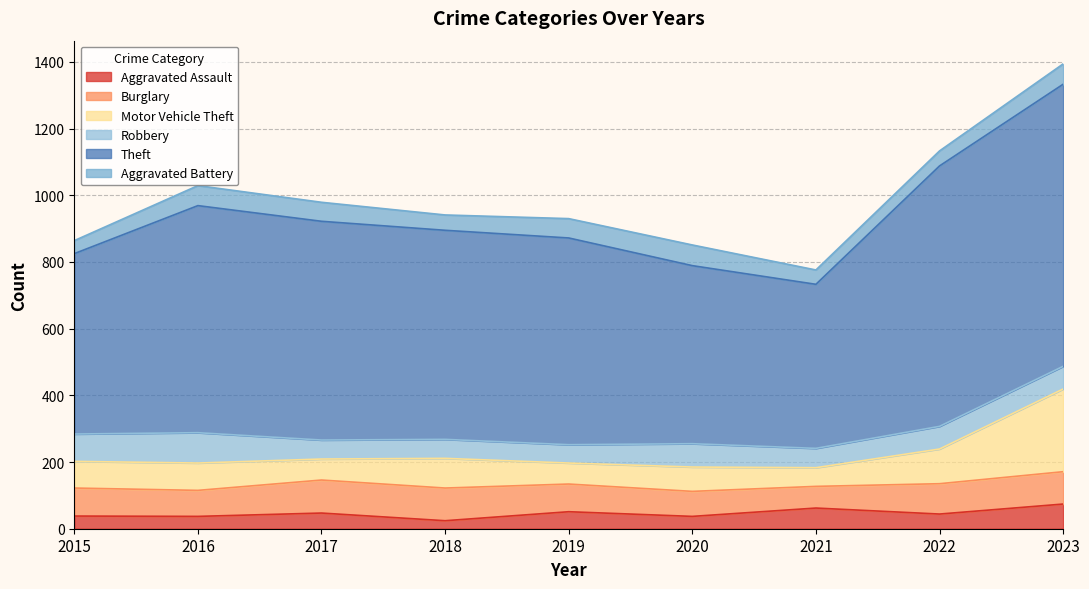

True or false: Burglary and Aggravated Assault cross at least once.

False